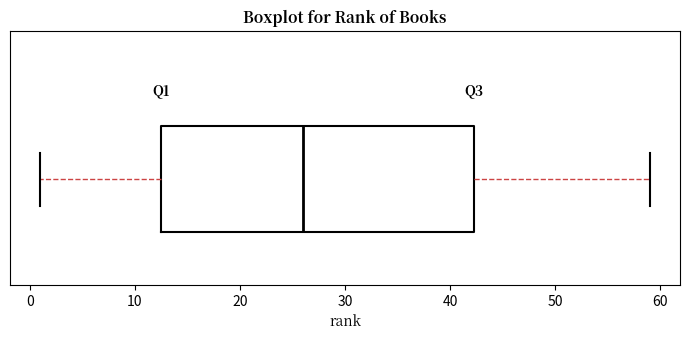

Where is the left edge of the box on the x-axis? The values are not printed on the chart, so give them approximately, as read against the axis.

13